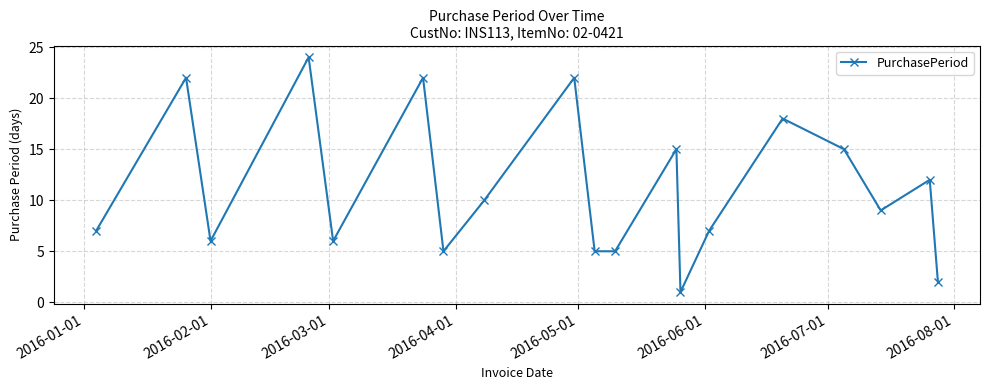

What is the maximum value shown in the chart?

24